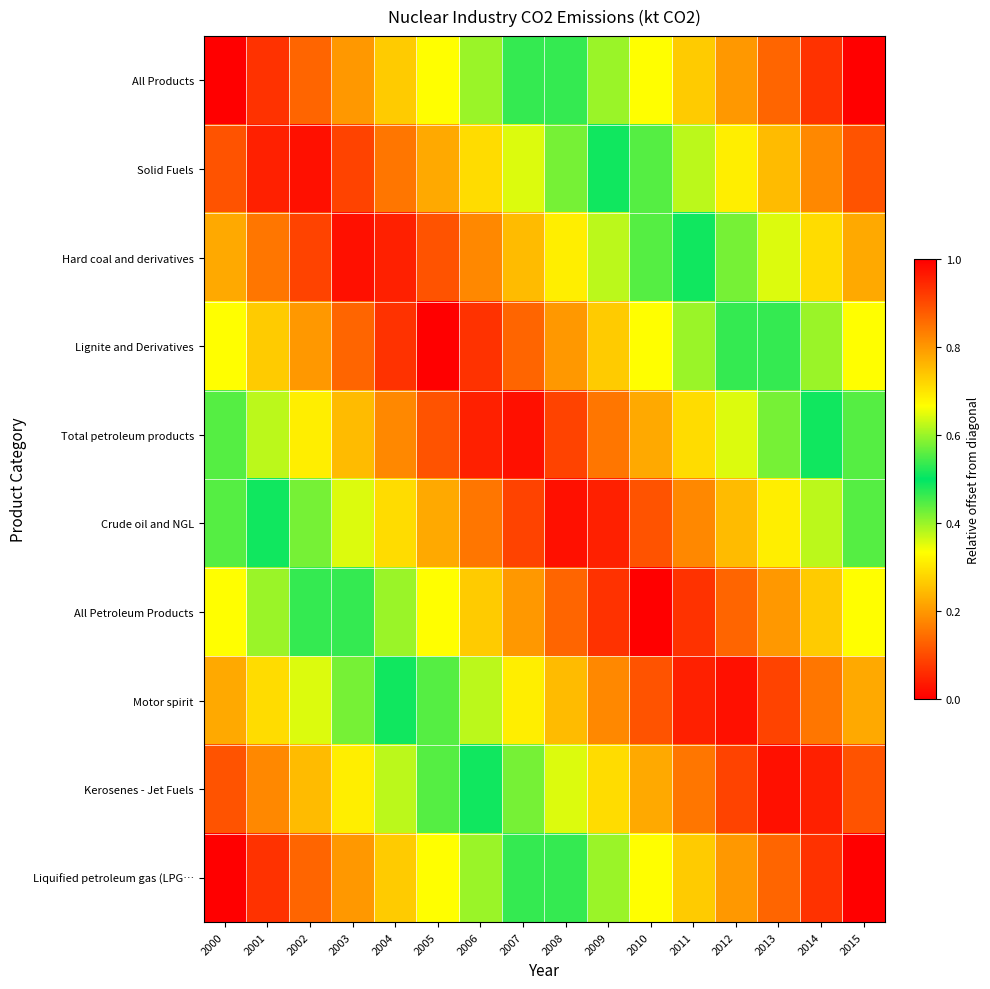

What is the spread (max minus min) of values at 2001?

0.9